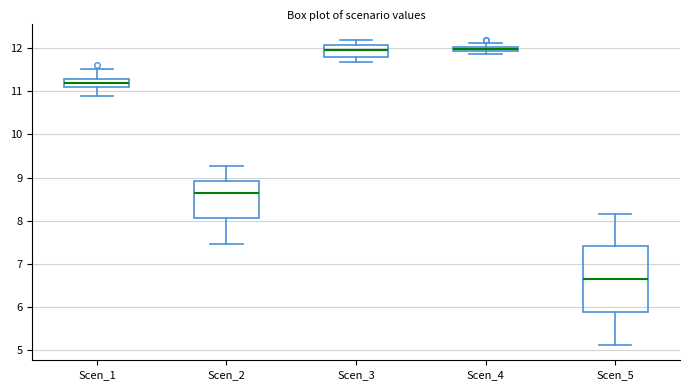

Where is the lower edge of the box for Scen_4 on the y-axis? The values are not printed on the chart, so give them approximately, as read against the axis.

11.9